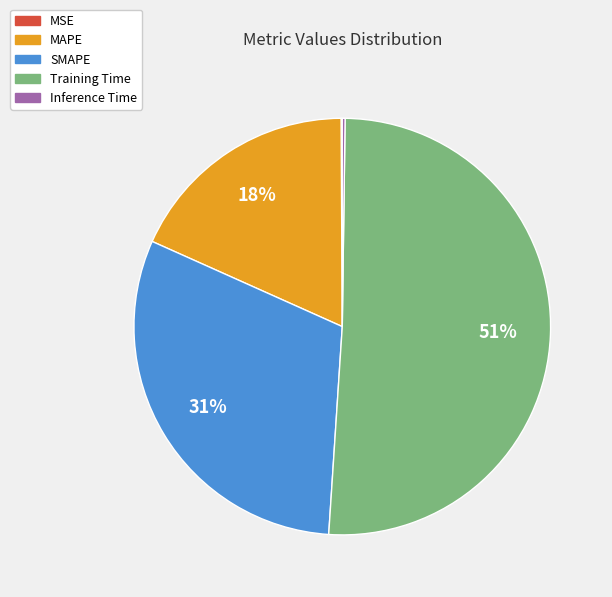

Is the sum of MAPE and Training Time greater than half?

Yes